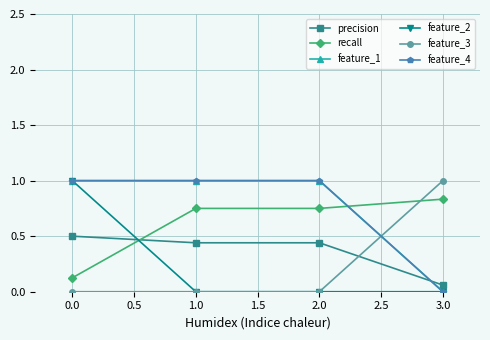

Which category has the lowest value in the recall series?

0.0